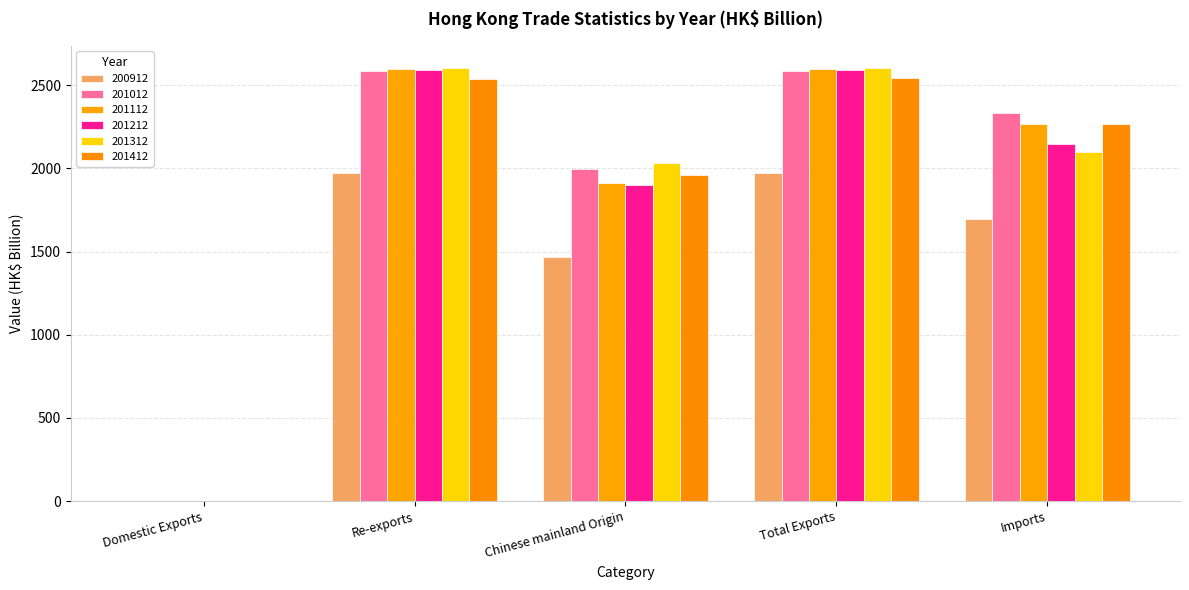

Where is 201012 nearest to the value 1294?

Chinese mainland Origin